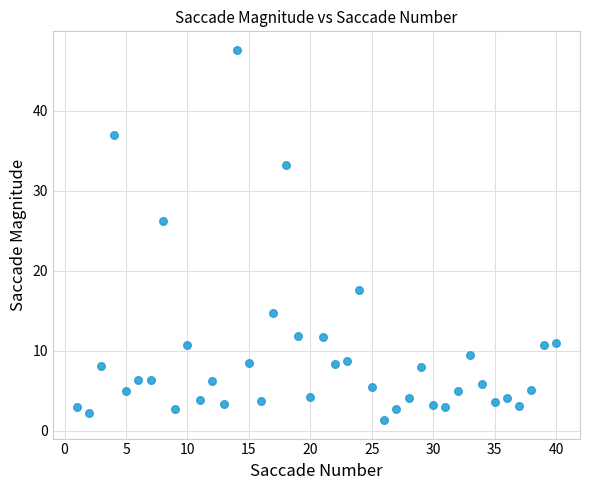

What is the range of X values (max minus min)?

39.0